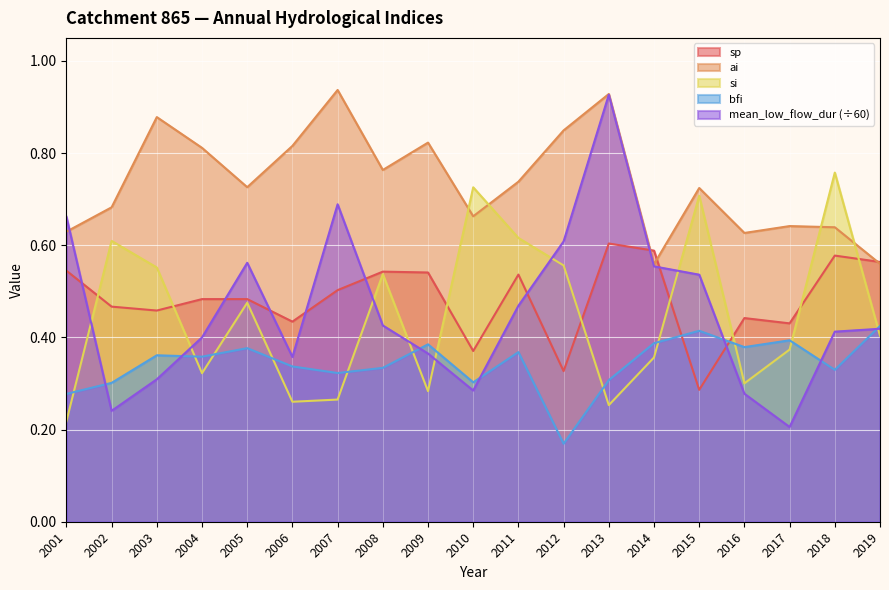

How many lines are shown in the chart?

5